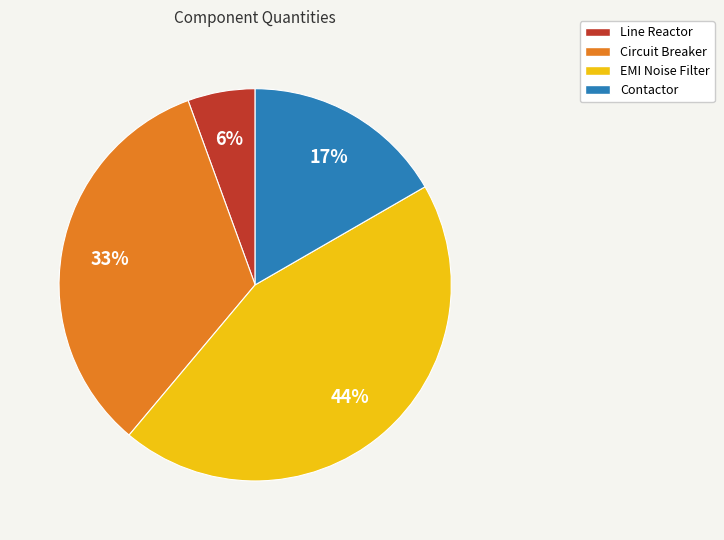

Is the sum of Circuit Breaker and Line Reactor greater than half?

No